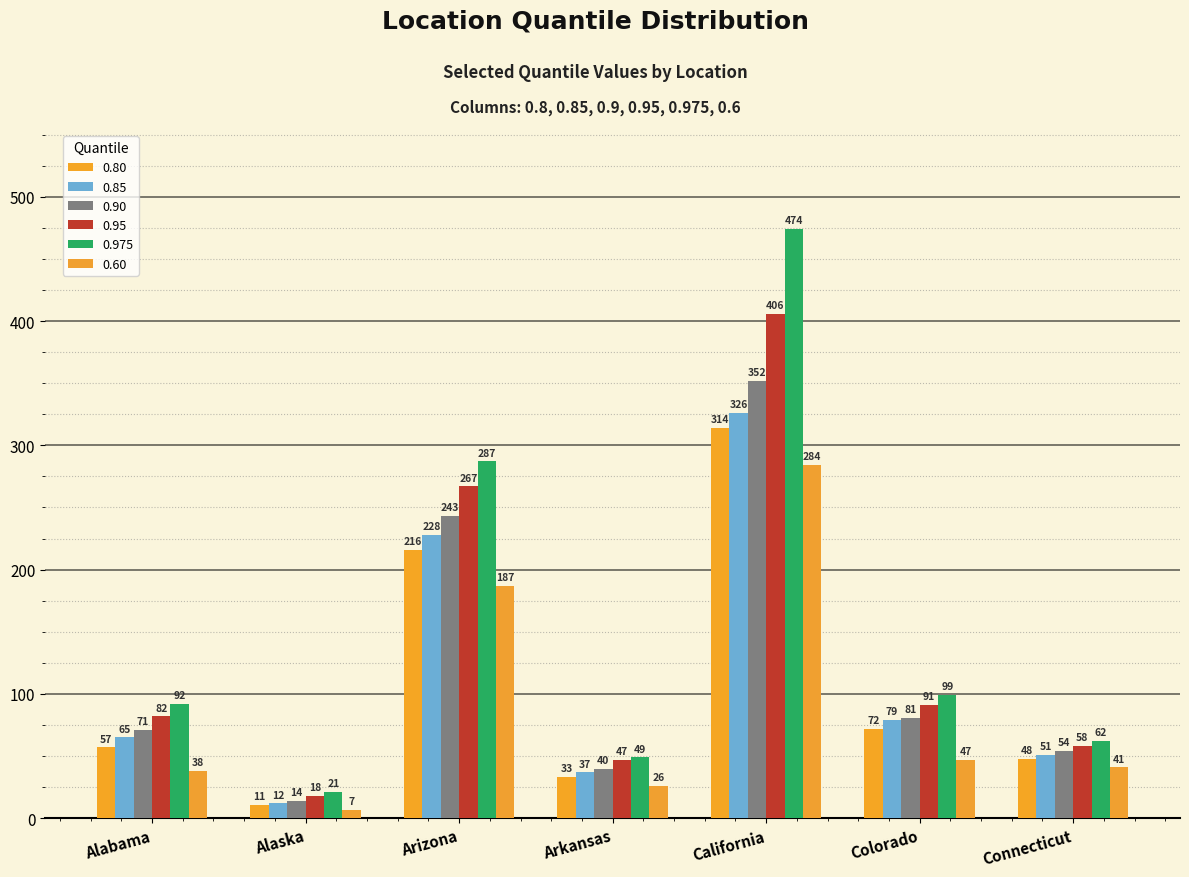

How many bars are there in each group?

6